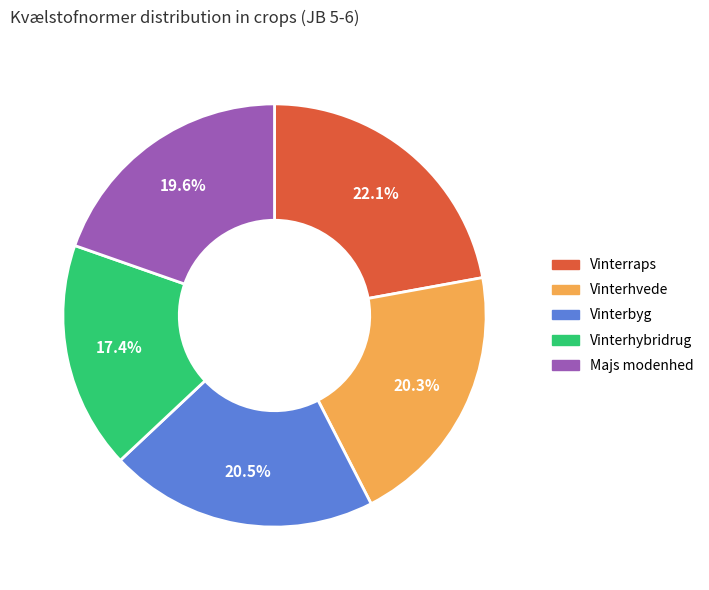

Is there any slice that represents more than half of the pie?

No